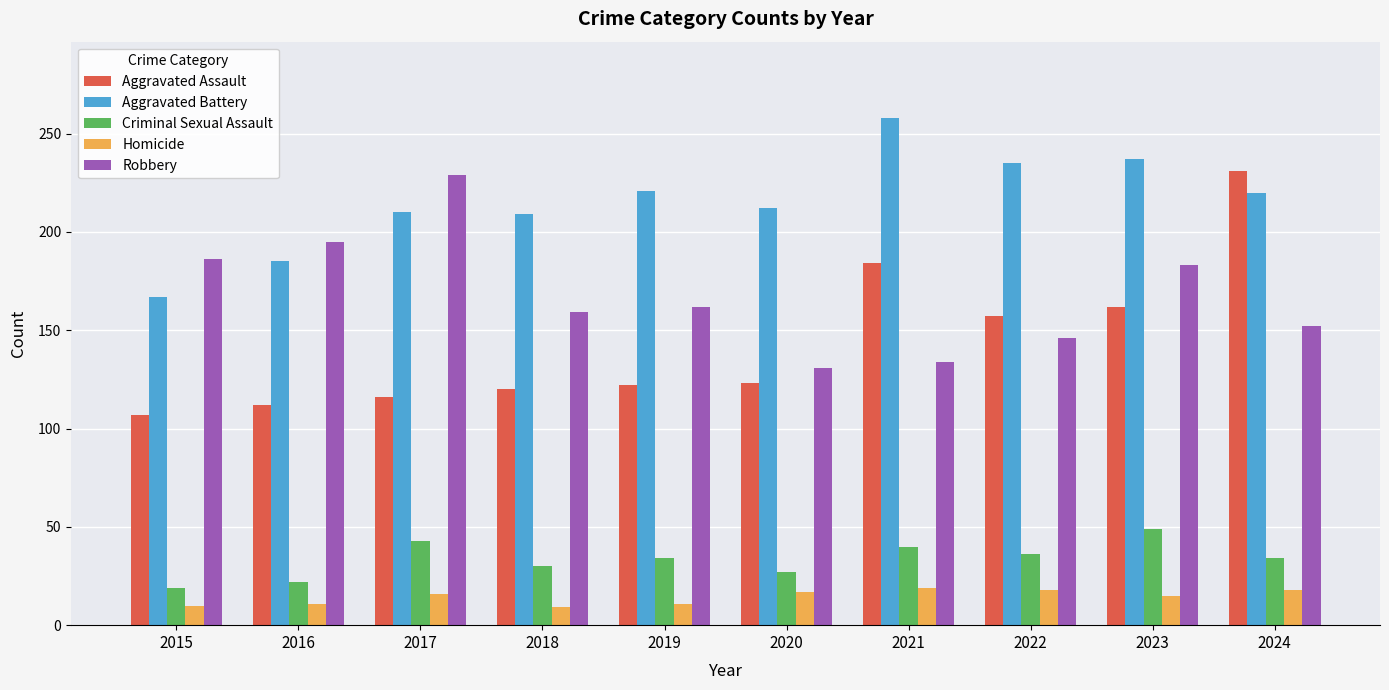

What value does the Aggravated Battery series have at 2023?

237